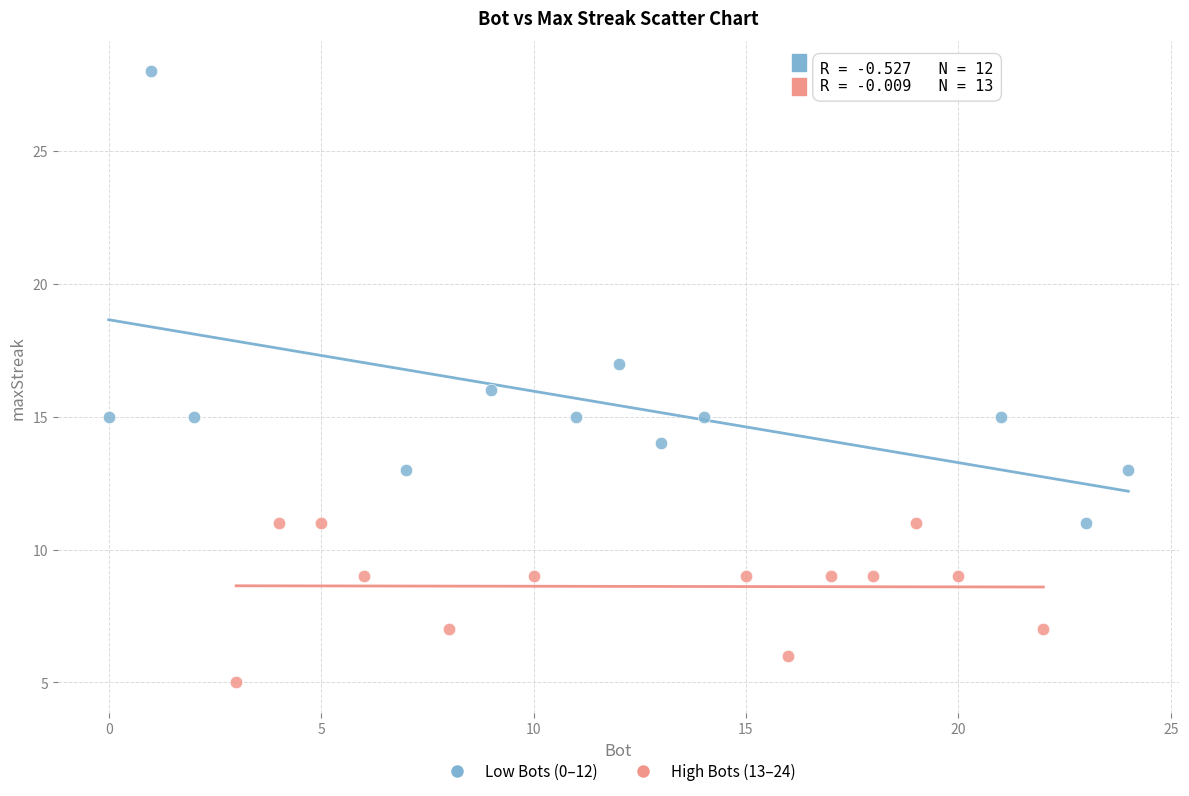

Which series has the largest Y range (max minus min)?

Low Bots (0–12)